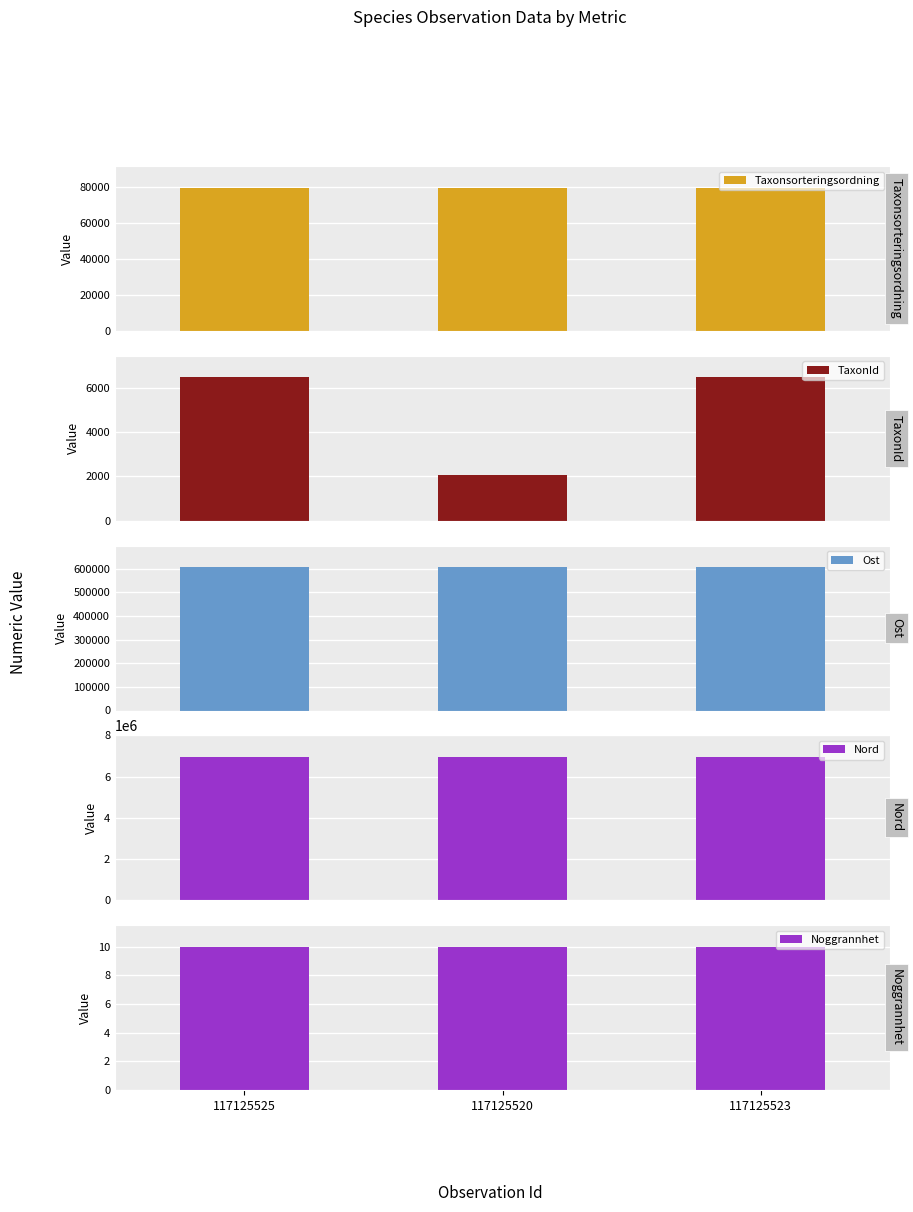

Rank the series by their maximum value, from highest to lowest.

Nord, Ost, Taxonsorteringsordning, TaxonId, Noggrannhet